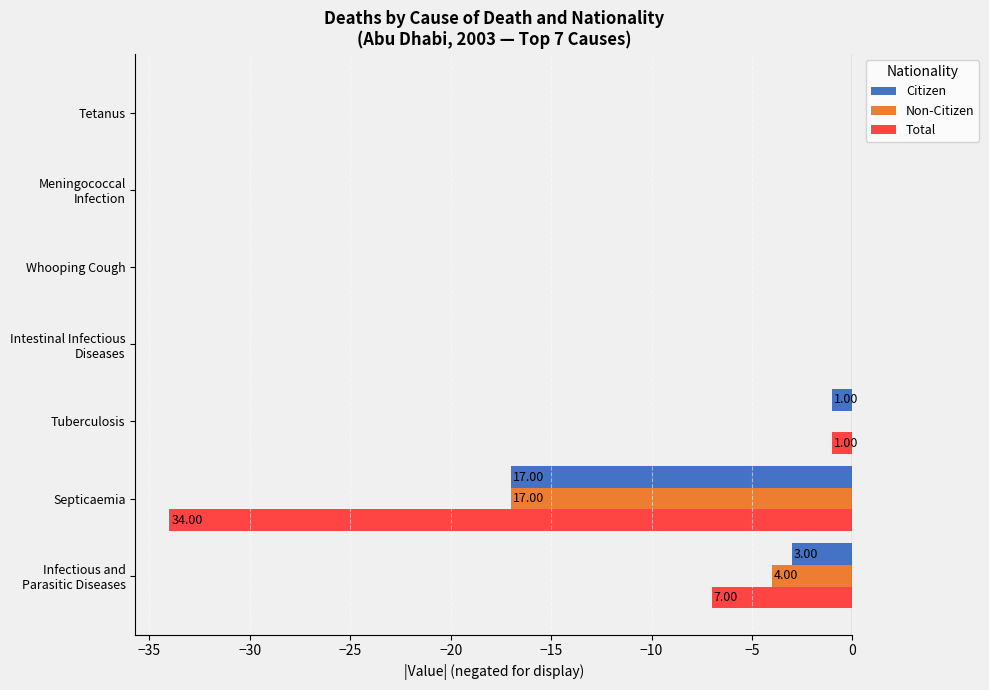

What is the sum of all Total values?

-42